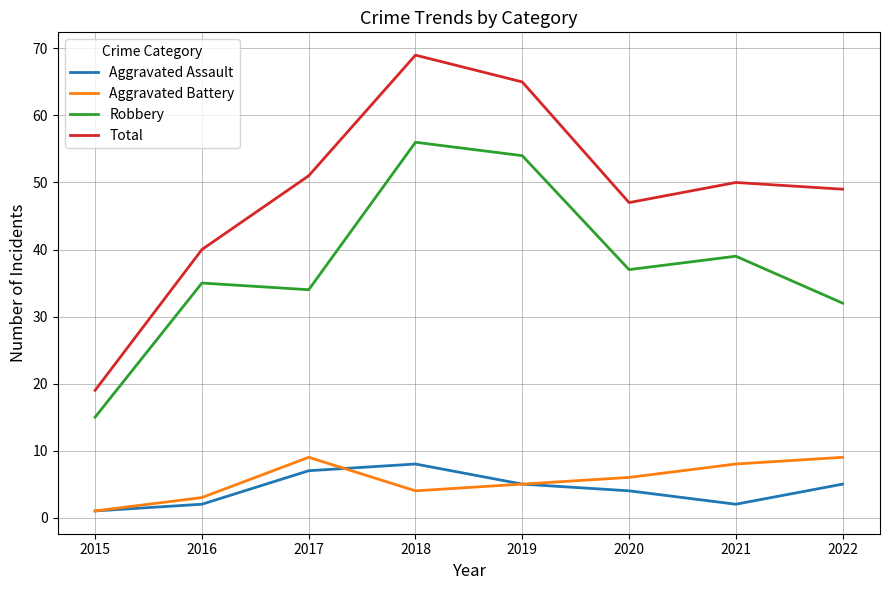

Is it true that Total equals 76 at 2021?

False